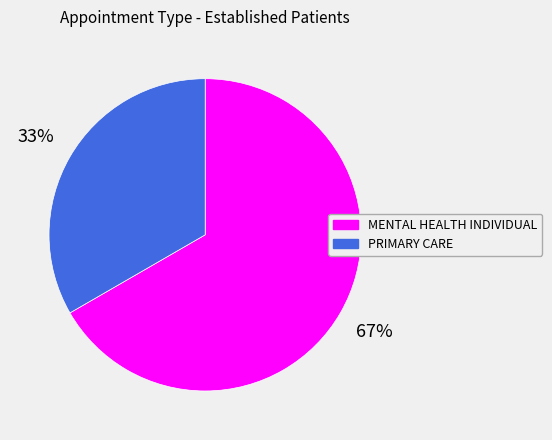

Which has a higher value, MENTAL HEALTH INDIVIDUAL or PRIMARY CARE?

MENTAL HEALTH INDIVIDUAL